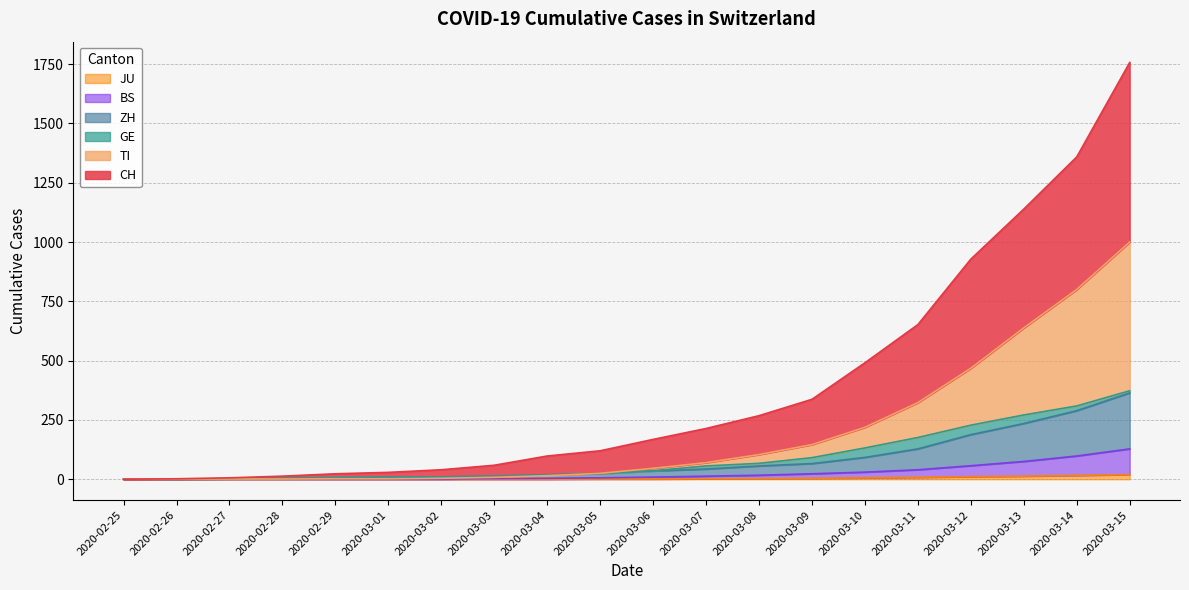

What is the difference between the maximum and minimum values in the TI series?

1000